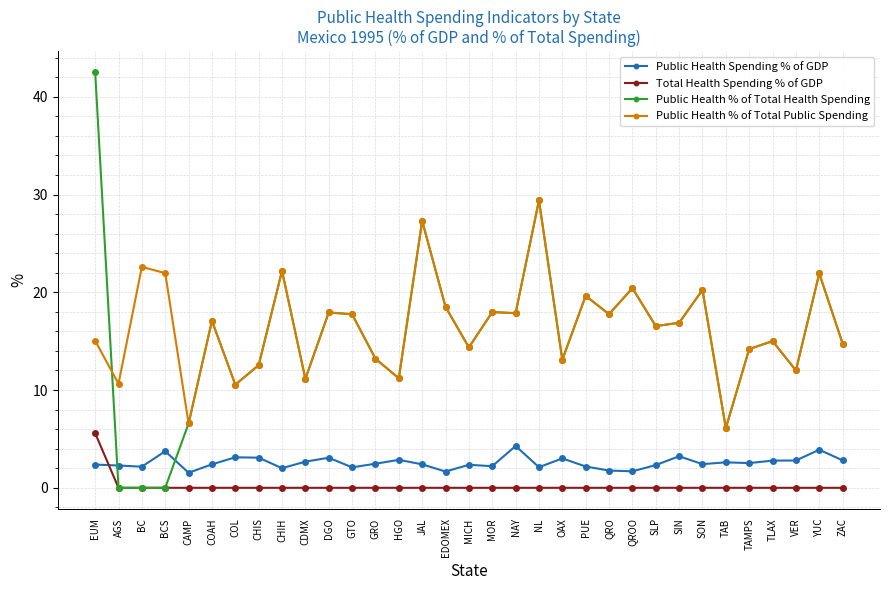

What is the average value of the Public Health Spending % of GDP series?

2.6